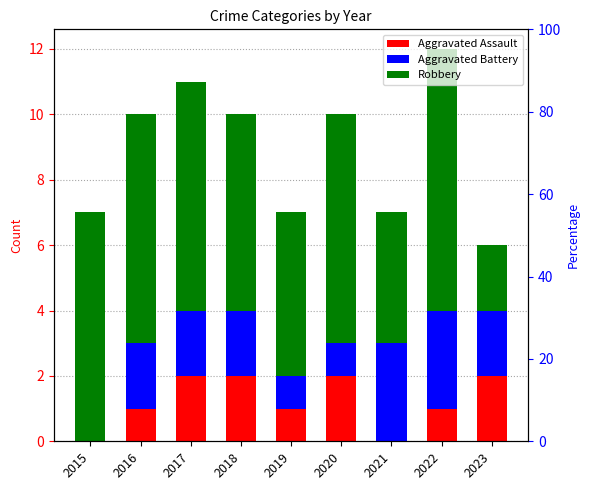

Which series has the widest spread of values?

Robbery